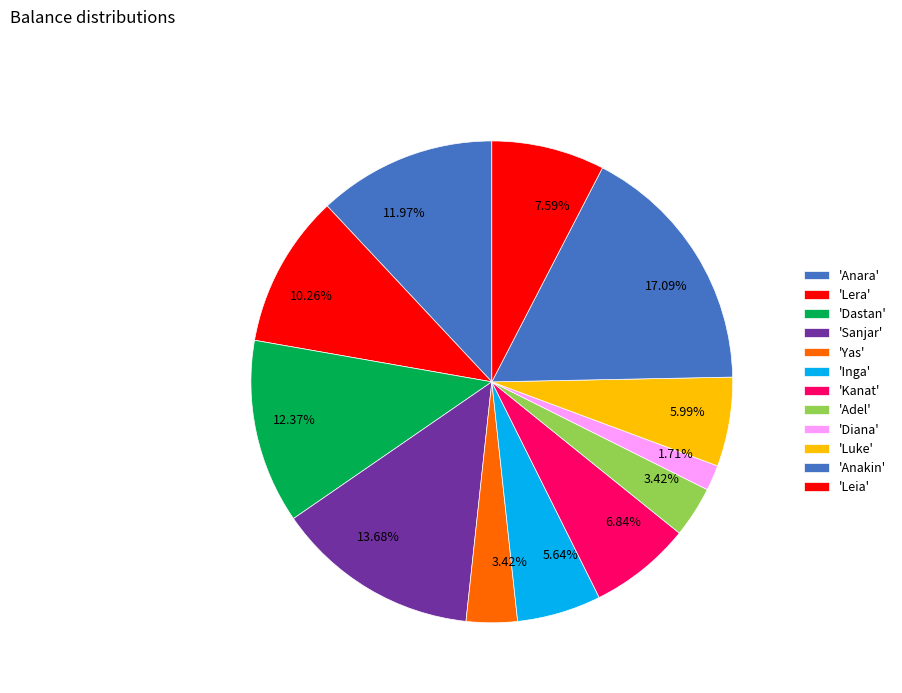

How many slices are in this pie chart?

12